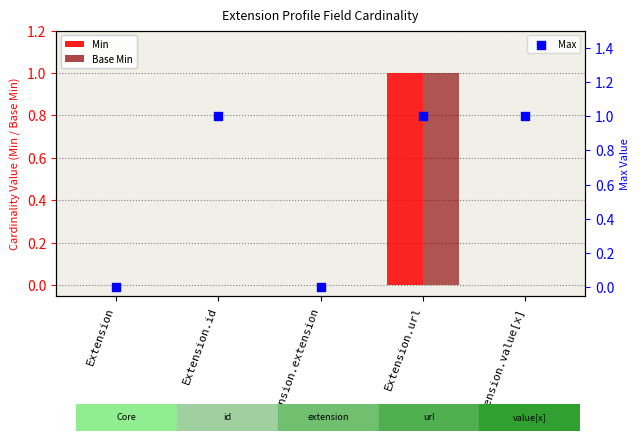

At which category is the sum across all series the highest?

Extension.url